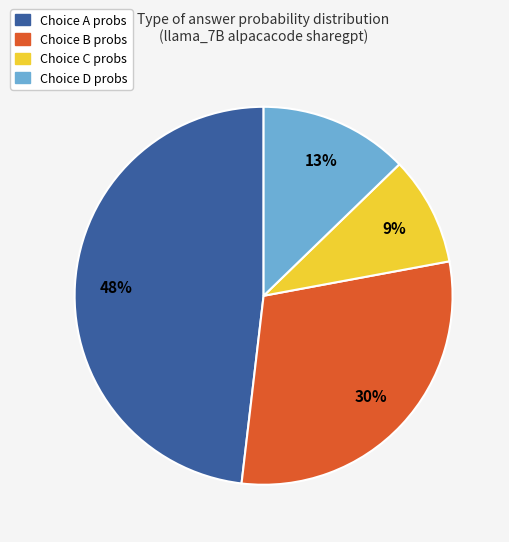

How many slices are in this pie chart?

4